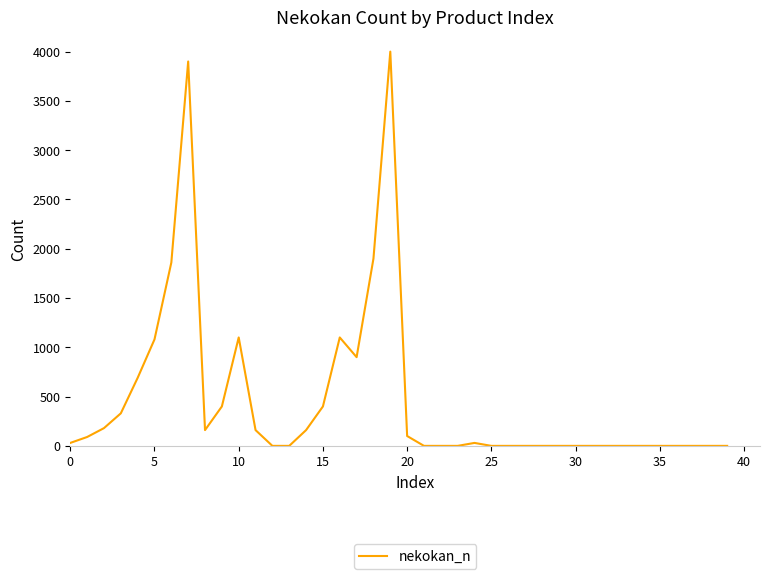

What is the greatest value displayed?

4000